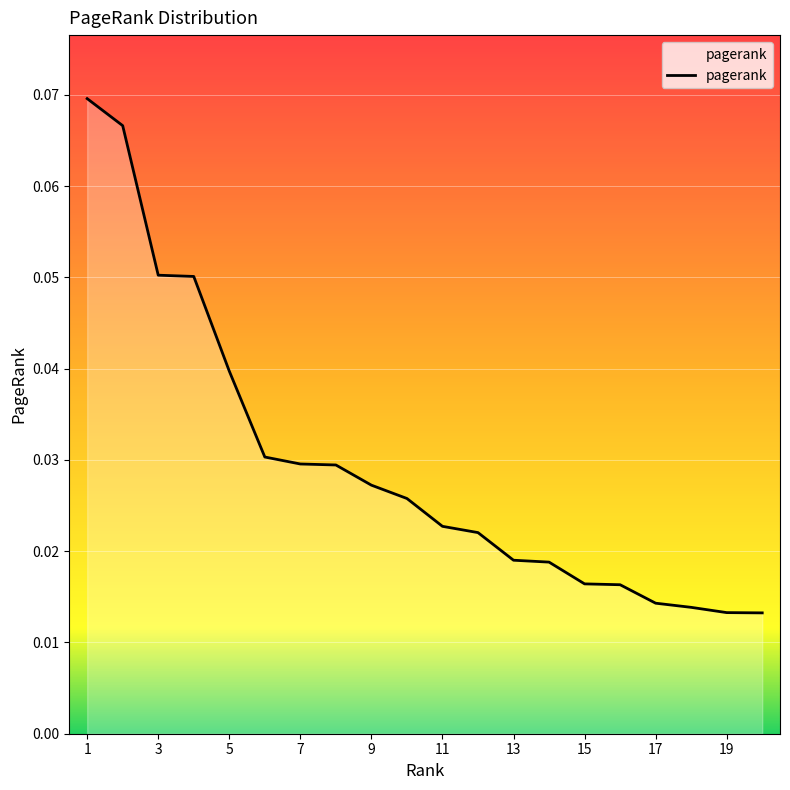

List the labels in order of value, smallest first.

20, 19, 18, 17, 16, 15, 14, 13, 12, 11, 10, 9, 8, 7, 6, 5, 4, 3, 2, 1